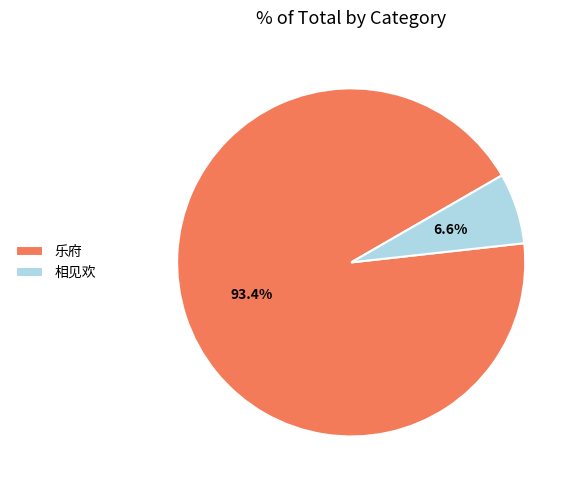

What is the largest slice in the pie chart?

乐府